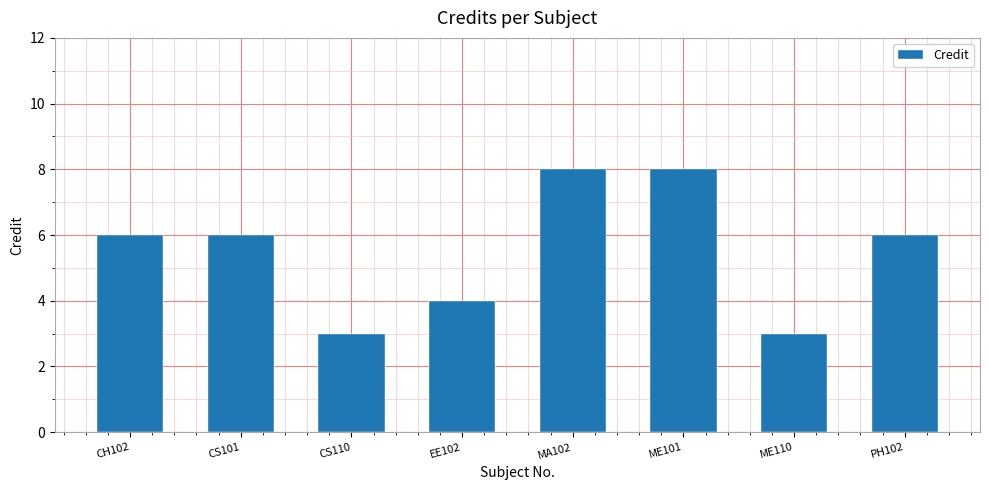

What value does the data have at CS101?

6